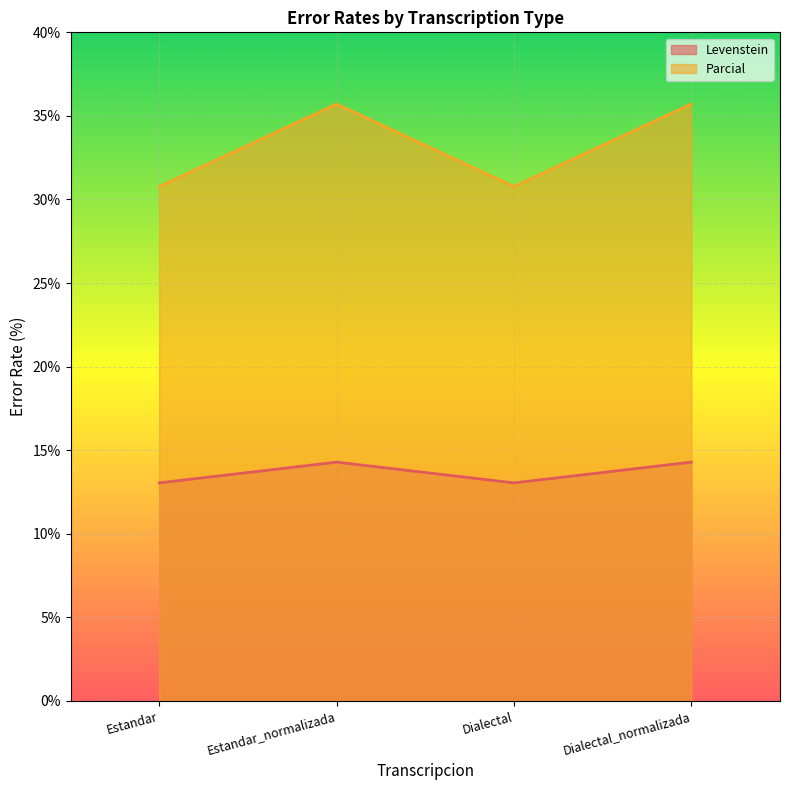

At which category does Parcial reach its first local valley?

Dialectal